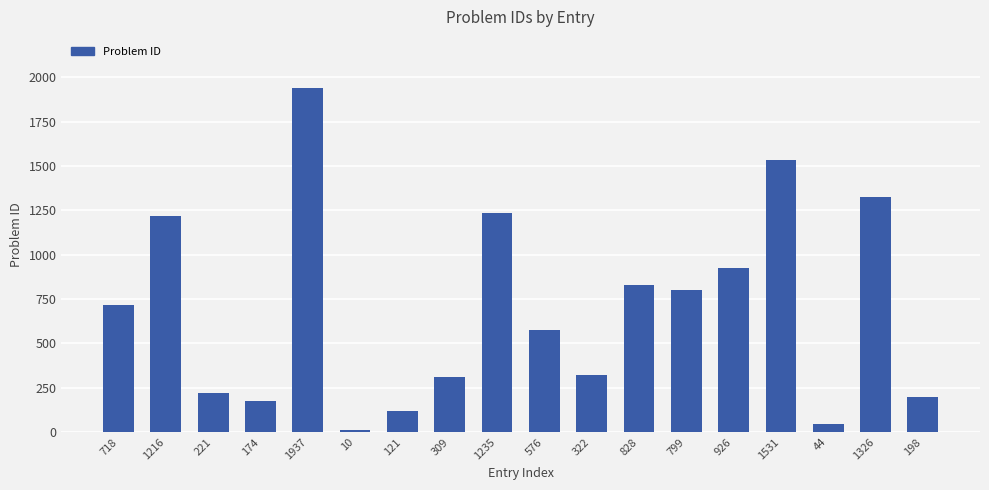

What is the difference between the maximum and minimum values?

1927